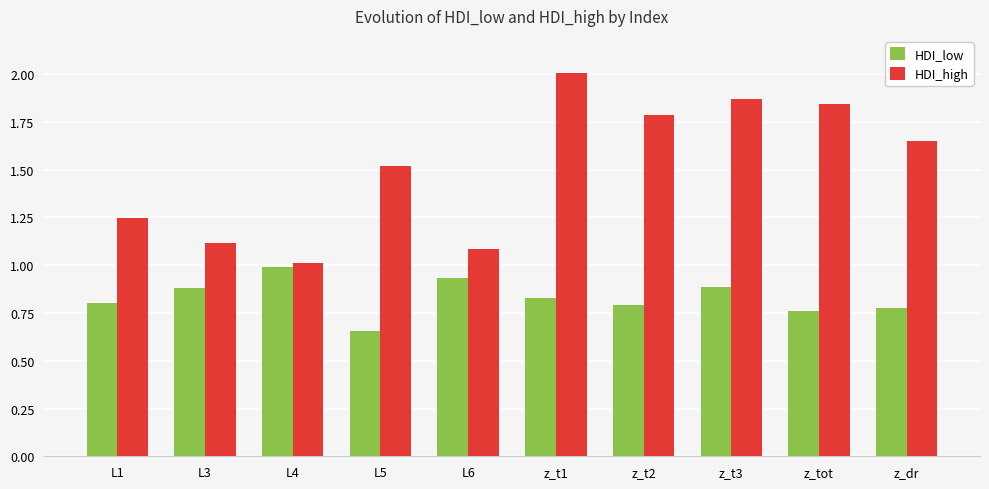

What are all the series names shown in the legend?

HDI_low, HDI_high